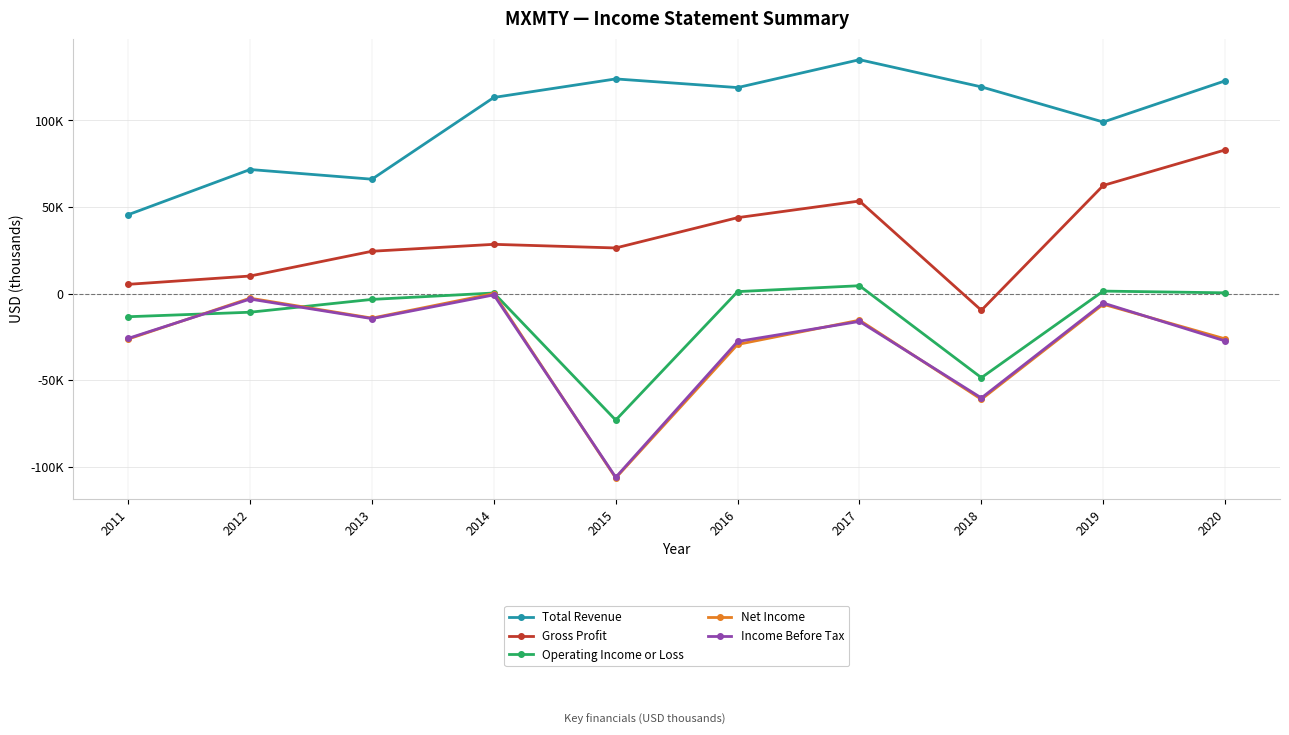

True or false: Income Before Tax has more than 0 points higher than both neighbors.

True